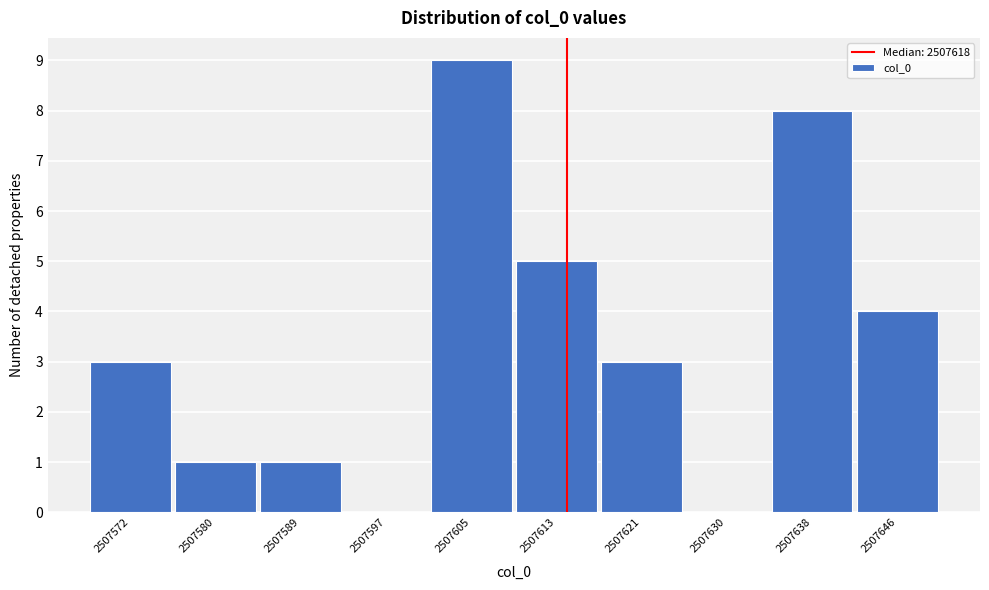

Reading left to right, list all the values displayed in this chart.

2507572=3	2507580=1	2507589=1	2507597=0	2507605=9	2507613=5	2507621=3	2507630=0	2507638=8	2507646=4